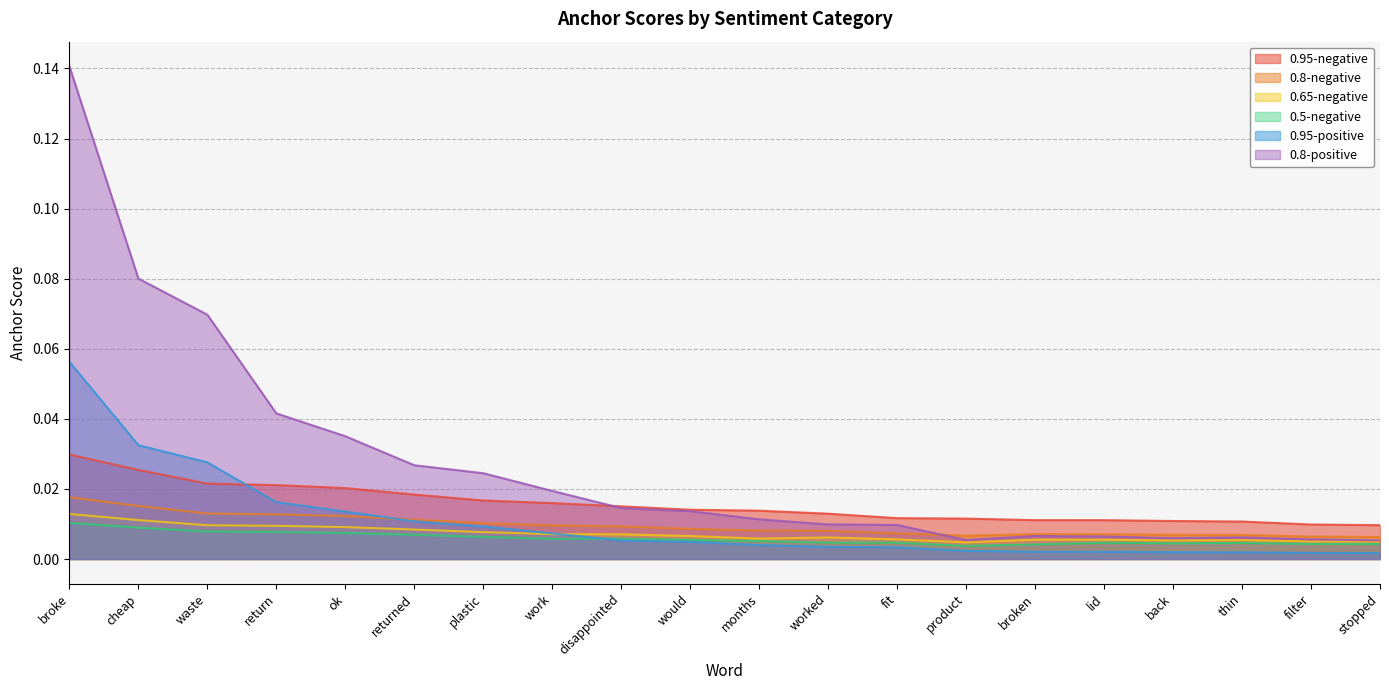

What is the label of the 3rd point from the left?

waste